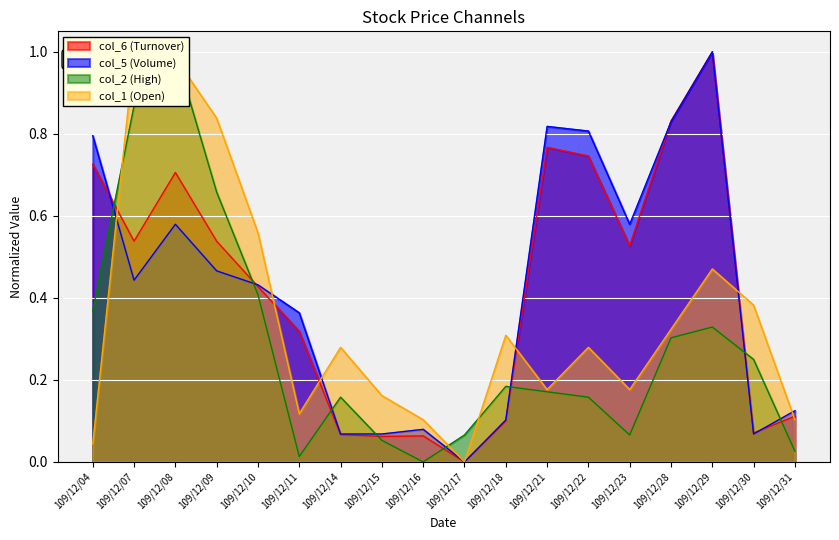

Which series ends up on top after the final intersection of col_1 and col_6?

col_6